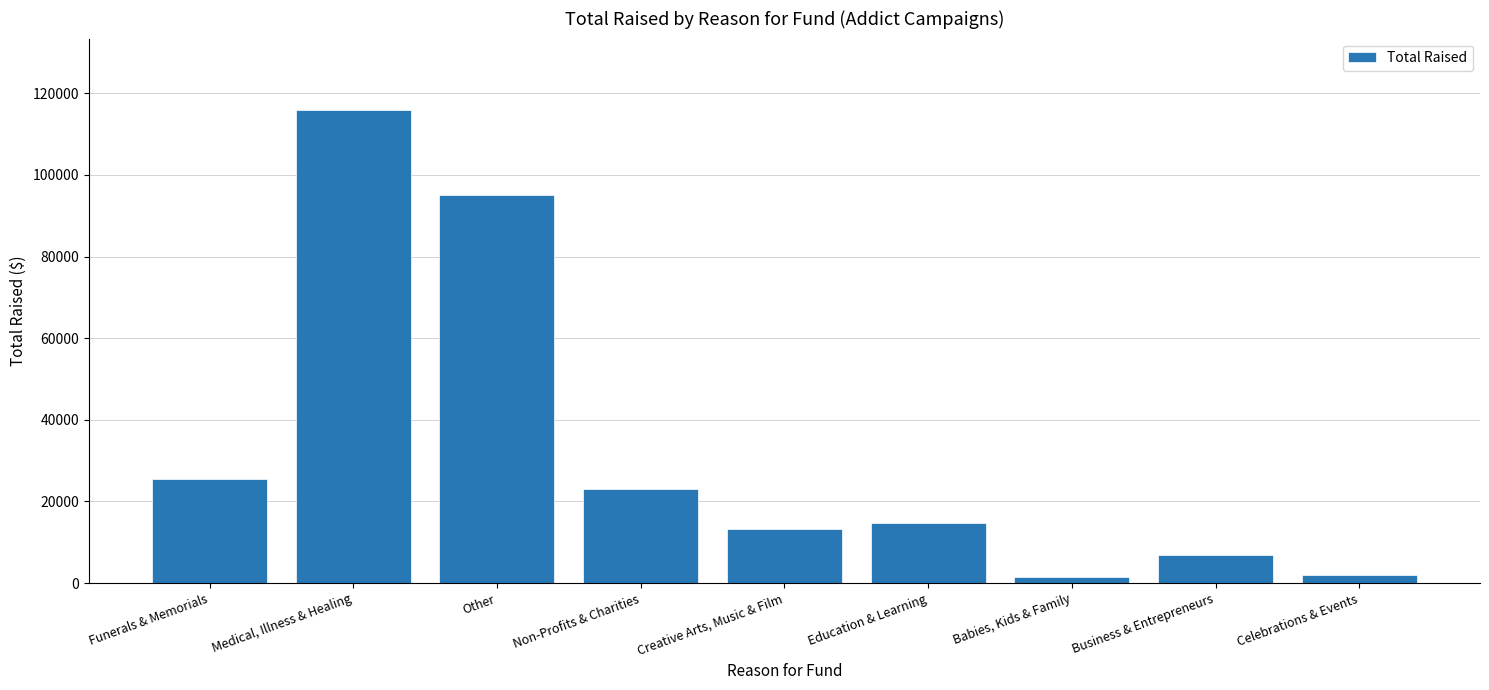

What is the smallest value displayed?

1590